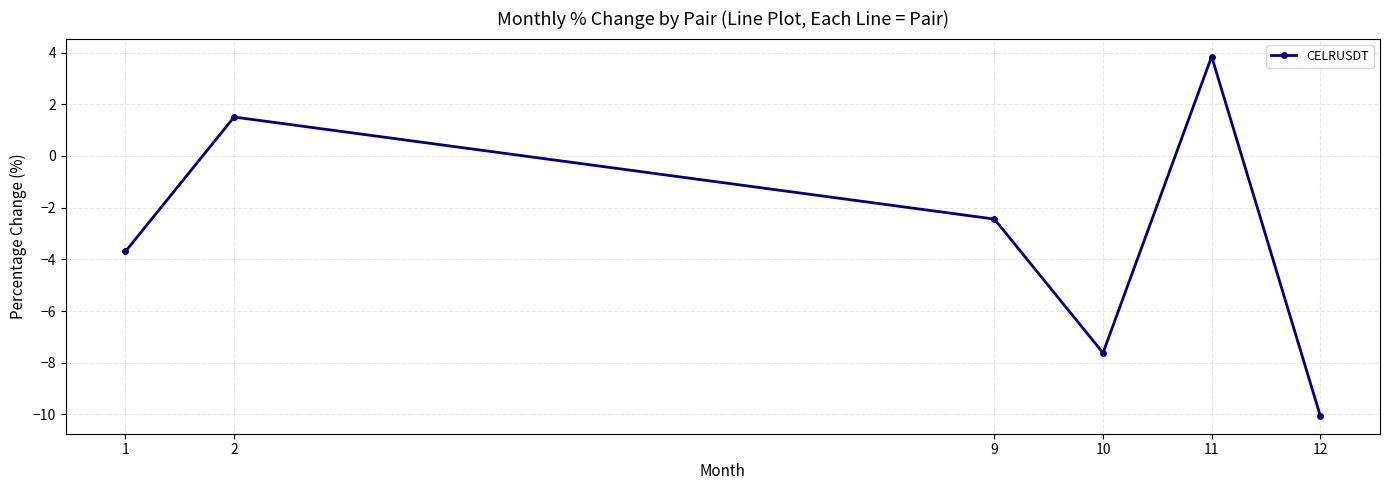

Which has a higher value, 2 or 11?

11